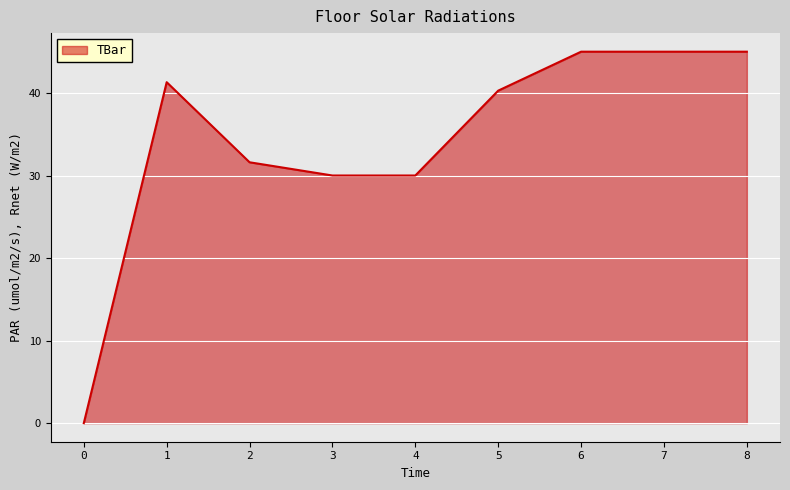

What is the difference between the values at 2 and 7?

13.4